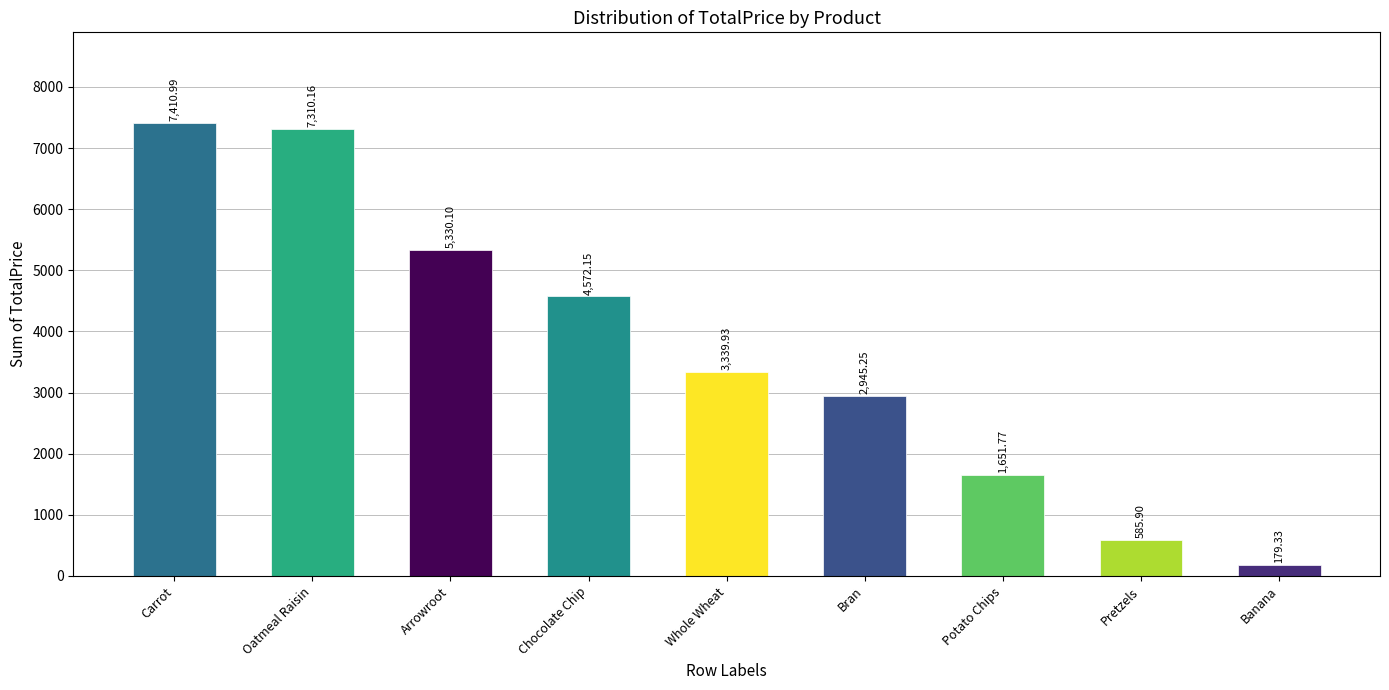

What is the difference between the values at Carrot and Potato Chips?

5759.2